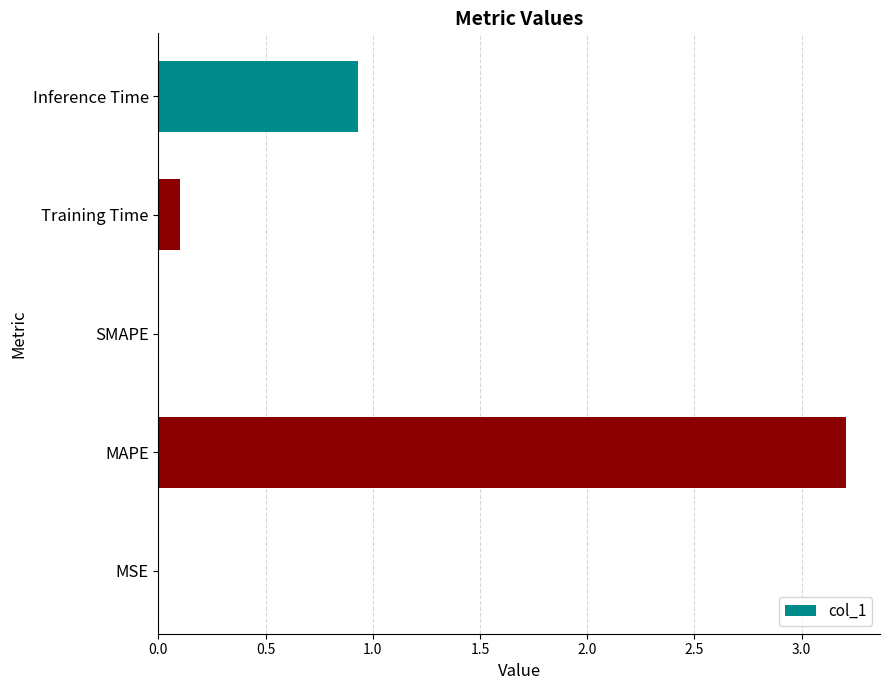

What is the sum of all values?

4.2